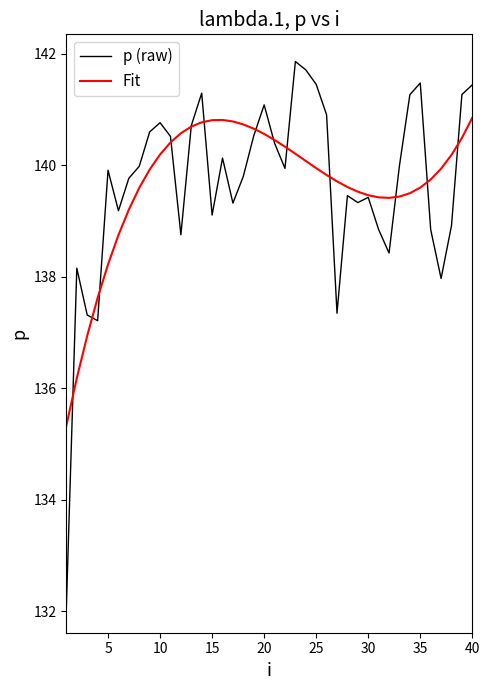

List the series in order of their peak value, highest first.

p (raw), Fit